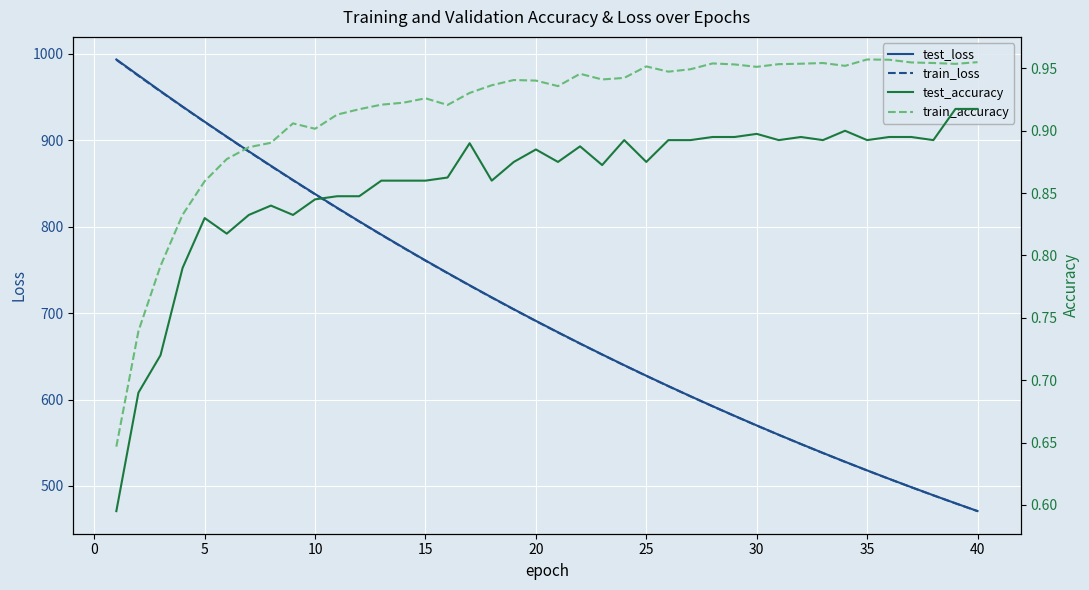

Reading left to right, what are all the values shown in this chart?

test_loss: 993.6	975.2	957.0	939.0	921.5	904.3	887.2	870.5	854.0	837.9	821.9	806.2	790.9	775.8	761.0	746.5	732.2	718.2	704.5	691.0	677.8	664.9	652.2	639.7	627.5	615.6	603.8	592.3	581.1	570.0	559.2	548.6	538.2	528.0	518.0	508.2	498.6	489.2	479.9	470.9
train_loss: 993.2	974.7	956.5	938.8	921.2	904.0	886.9	870.2	853.7	837.5	821.6	806.0	790.6	775.5	760.7	746.2	732.0	718.0	704.3	690.8	677.6	664.7	652.0	639.5	627.3	615.4	603.7	592.2	580.9	569.9	559.0	548.4	538.0	527.8	517.9	508.1	498.5	489.1	479.9	470.8
test_accuracy: 0.6	0.7	0.7	0.8	0.8	0.8	0.8	0.8	0.8	0.8	0.8	0.8	0.9	0.9	0.9	0.9	0.9	0.9	0.9	0.9	0.9	0.9	0.9	0.9	0.9	0.9	0.9	0.9	0.9	0.9	0.9	0.9	0.9	0.9	0.9	0.9	0.9	0.9	0.9	0.9
train_accuracy: 0.6	0.7	0.8	0.8	0.9	0.9	0.9	0.9	0.9	0.9	0.9	0.9	0.9	0.9	0.9	0.9	0.9	0.9	0.9	0.9	0.9	0.9	0.9	0.9	1.0	0.9	0.9	1.0	1.0	1.0	1.0	1.0	1.0	1.0	1.0	1.0	1.0	1.0	1.0	1.0